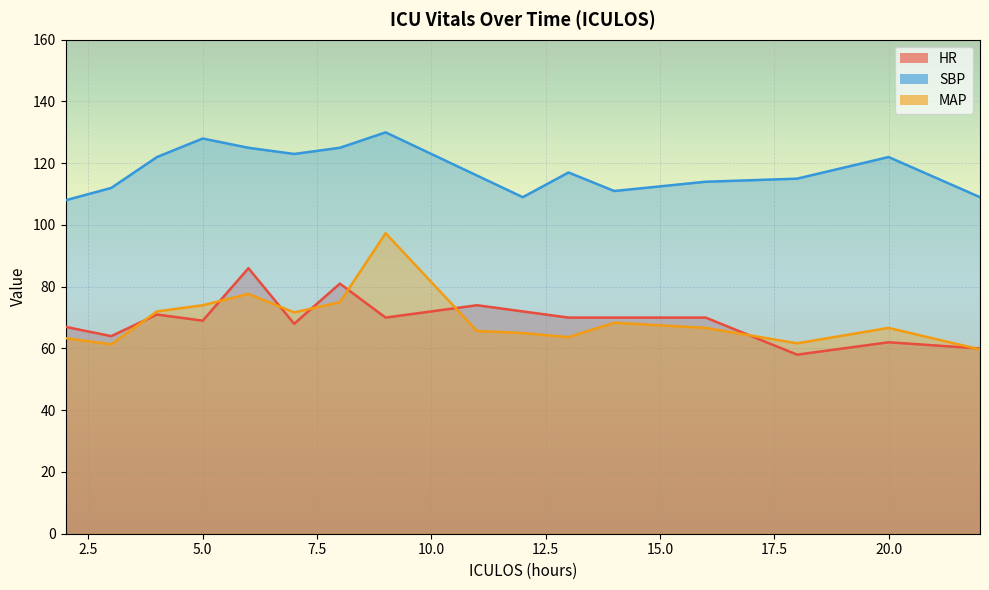

How many lines are shown in the chart?

3